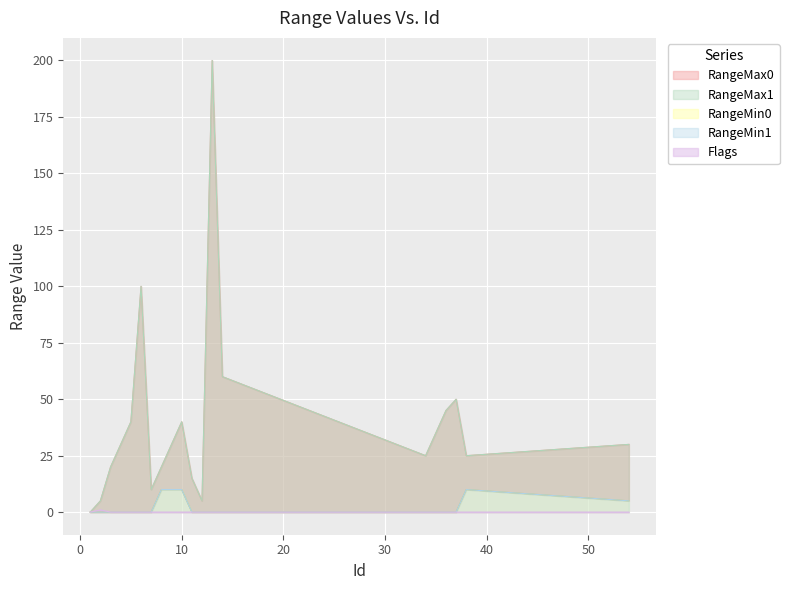

In RangeMin1, how many points are higher than both neighbors (excluding endpoints)?

1